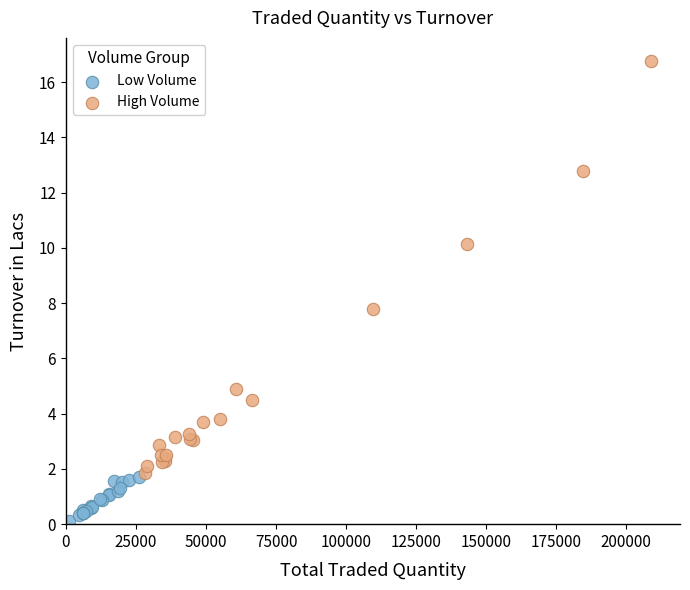

Which series has the largest Y range (max minus min)?

High Volume